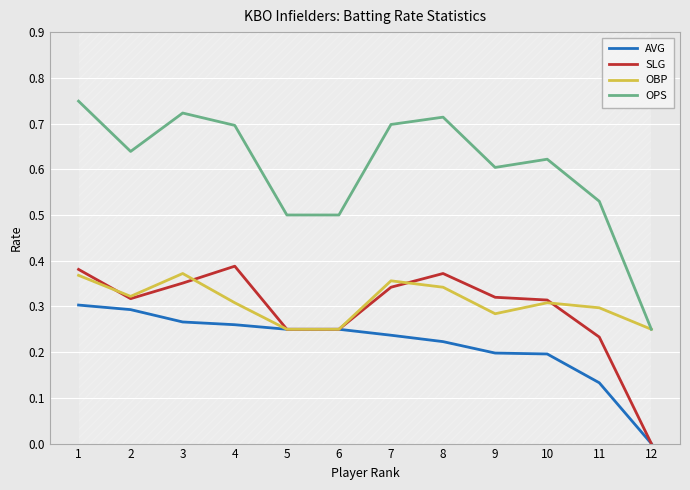

Reading right to left, transcribe all the data shown in this chart.

AVG: 0.0	0.1	0.2	0.2	0.2	0.2	0.2	0.2	0.3	0.3	0.3	0.3
SLG: 0.0	0.2	0.3	0.3	0.4	0.3	0.2	0.2	0.4	0.4	0.3	0.4
OBP: 0.2	0.3	0.3	0.3	0.3	0.4	0.2	0.2	0.3	0.4	0.3	0.4
OPS: 0.2	0.5	0.6	0.6	0.7	0.7	0.5	0.5	0.7	0.7	0.6	0.7